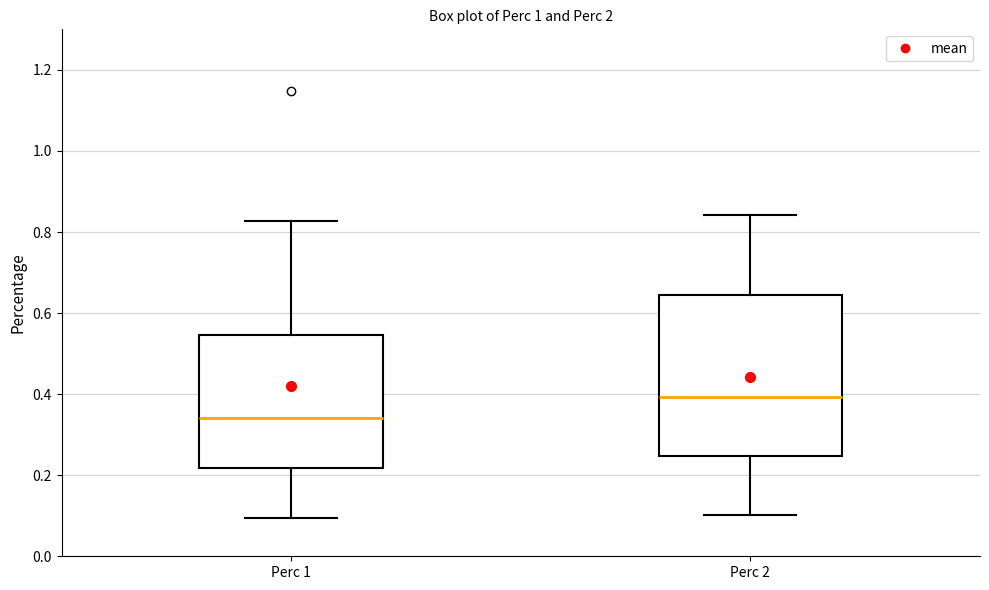

Which box is the tallest, from its lower edge to its upper edge?

Perc 2